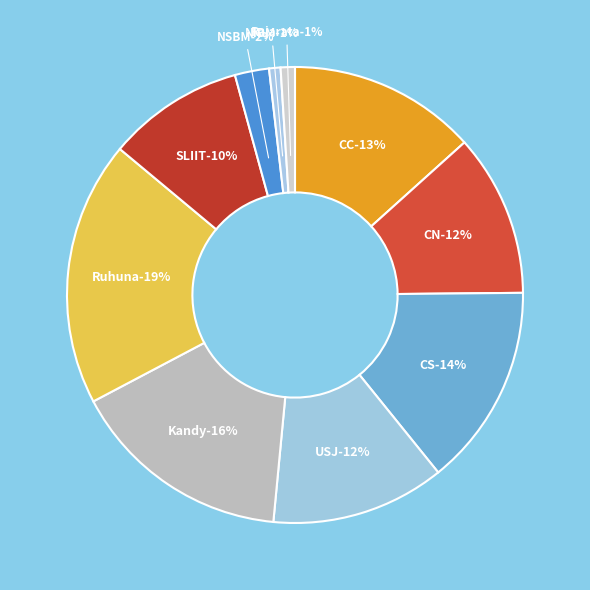

What is the change in value from CC to NSBM?

-54